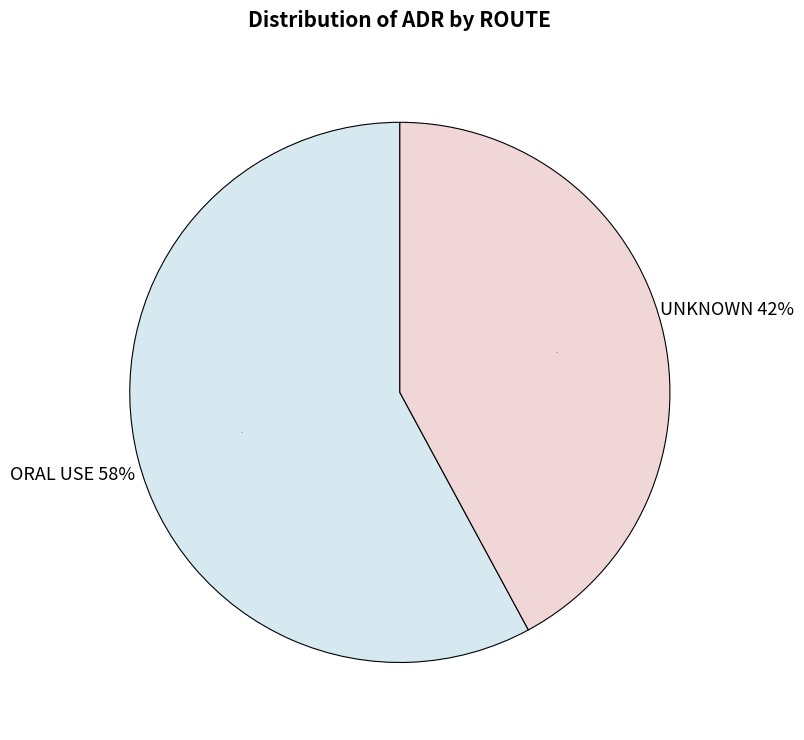

Is the sum of UNKNOWN and ORAL USE greater than half?

Yes